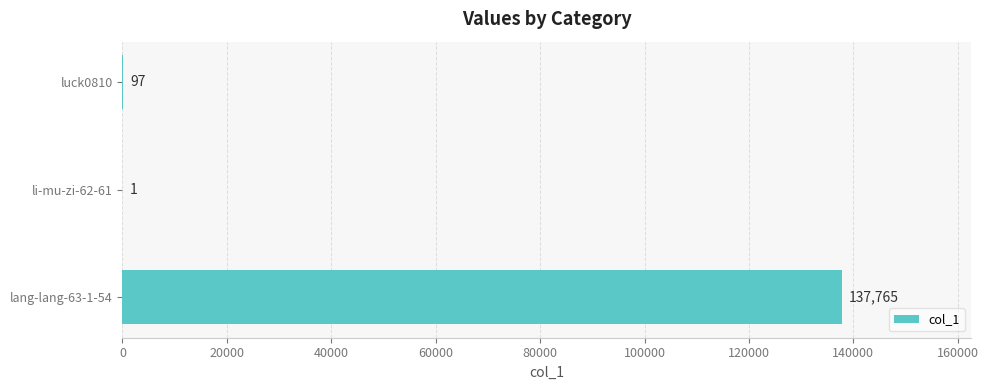

What is the sum of all values?

137863